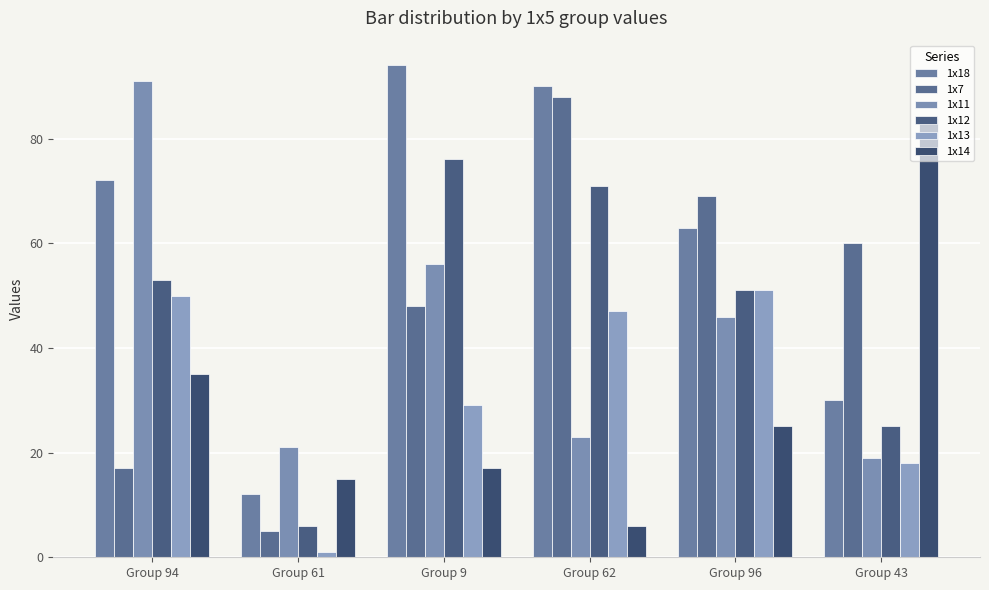

Which category has the highest value in the 1x11 series?

Group 94